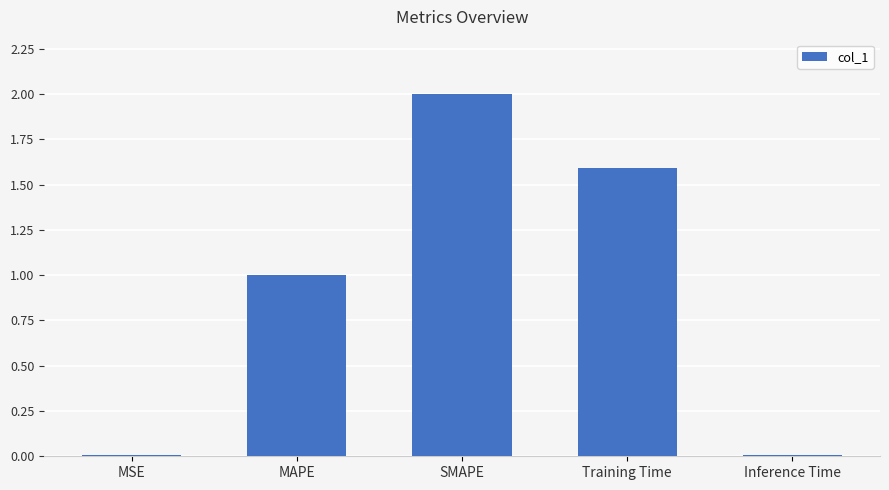

Between SMAPE and Inference Time, which is larger?

SMAPE